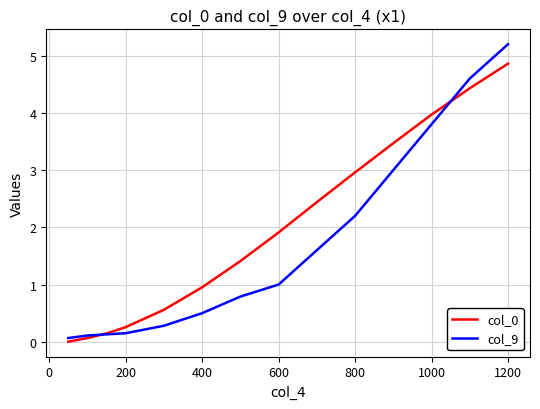

Which series has the largest range (max minus min)?

col_9